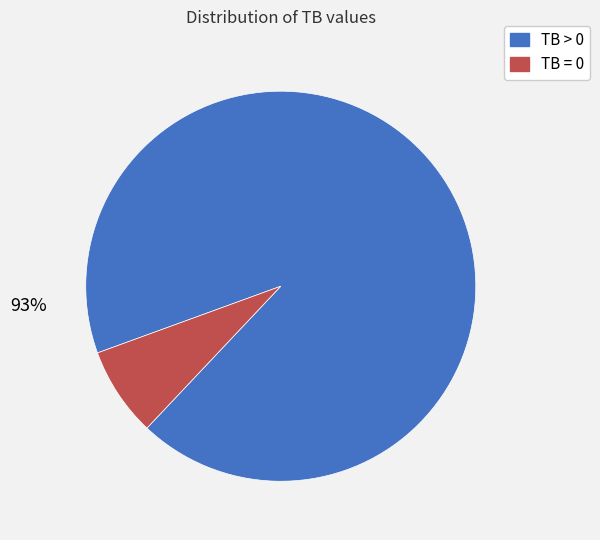

To the nearest percent, what is the average slice percentage?

50%